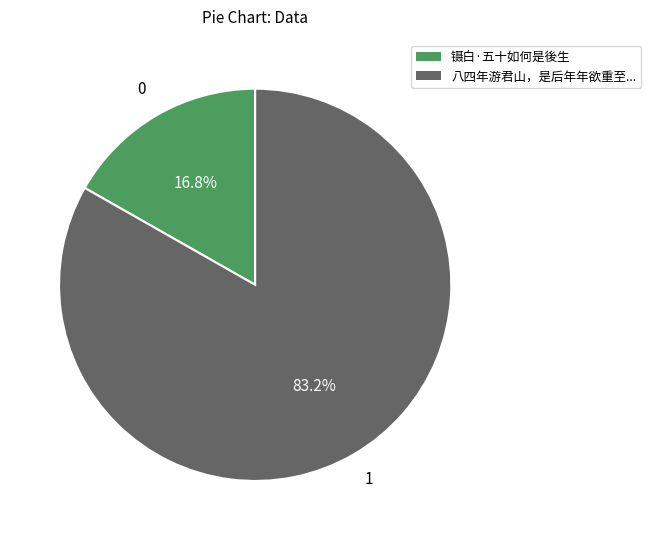

How many segments does this pie chart have?

2